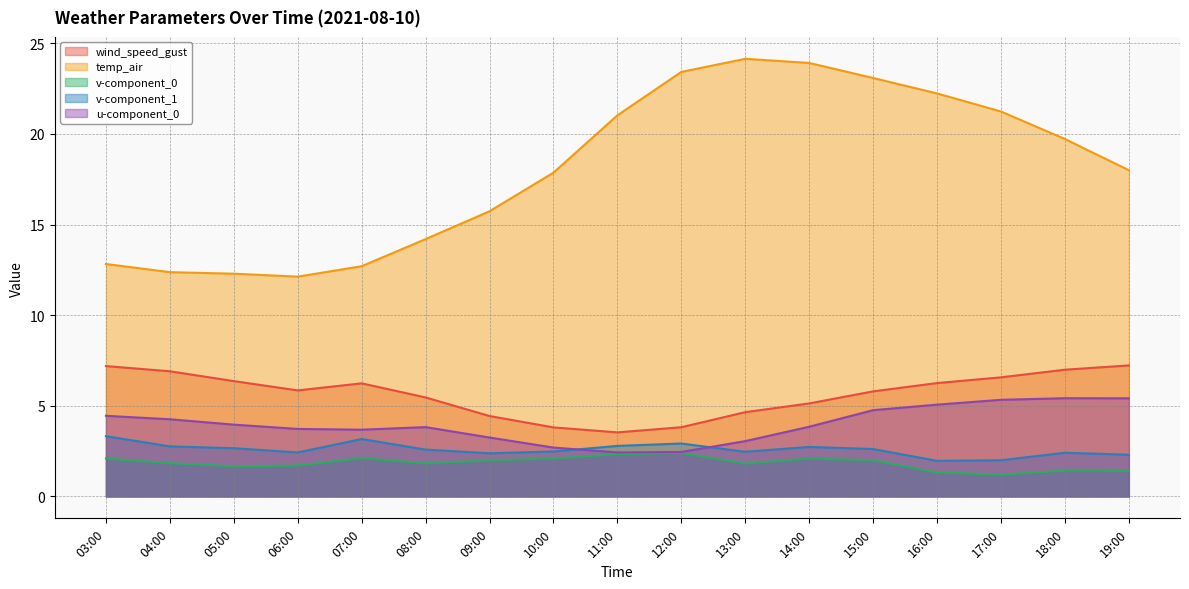

What is the value of the v-component_0 point at the 6th from the left?

1.8